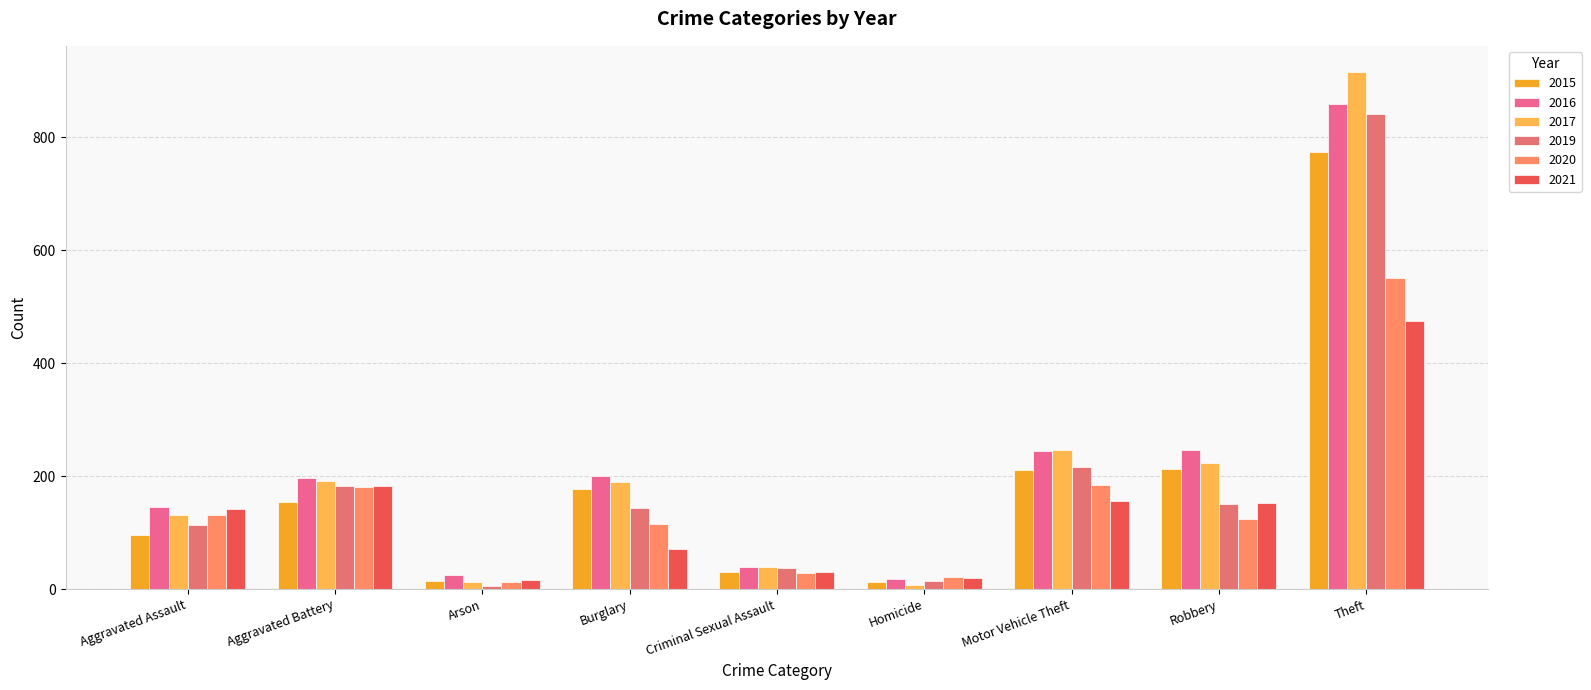

Rank the series by their maximum value, from highest to lowest.

2017, 2016, 2019, 2015, 2020, 2021